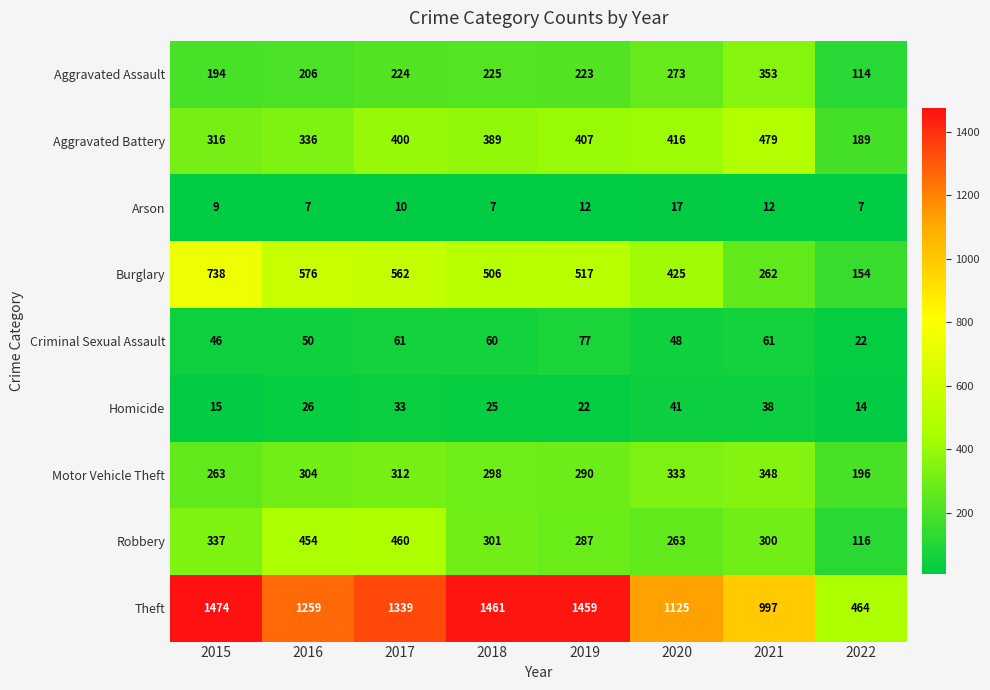

What is the sum of the Motor Vehicle Theft values at 2020 and 2016?

637